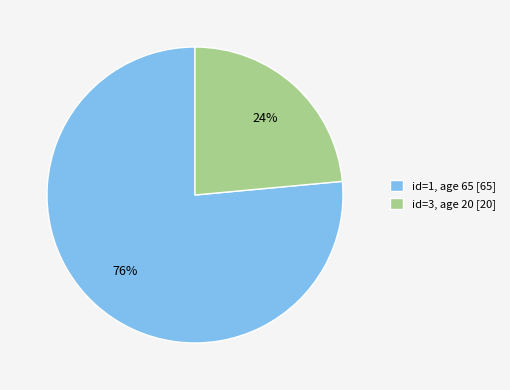

Approximately how many times larger is the value at id=1, age 65 [65] compared to id=3, age 20 [20]?

3.2